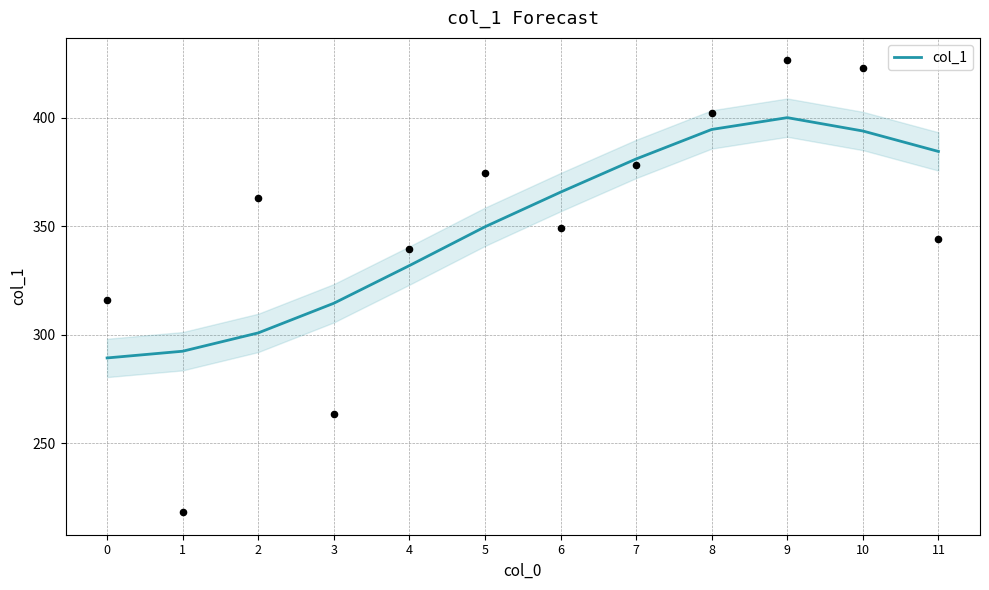

Between 2 and 0, which is larger?

2